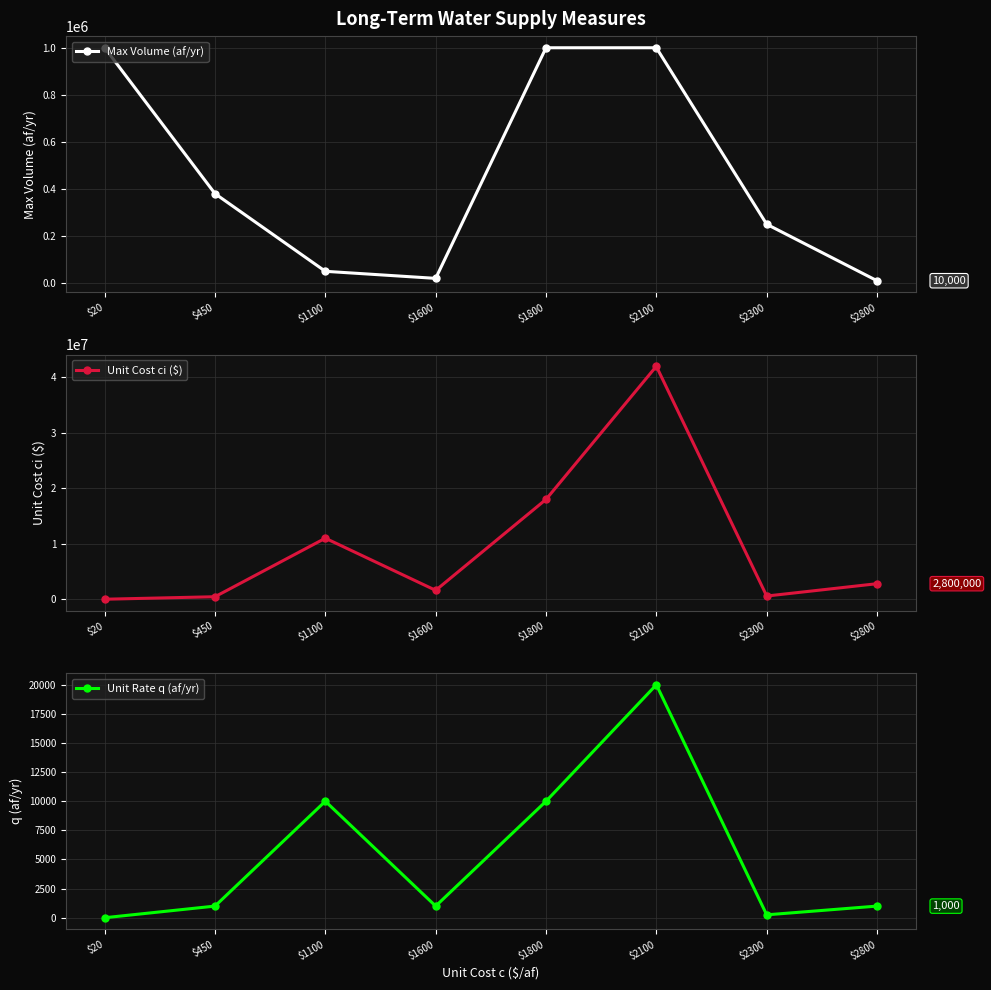

What is the difference between the second highest and second lowest values in the Unit Rate q (af/yr) series?

9750